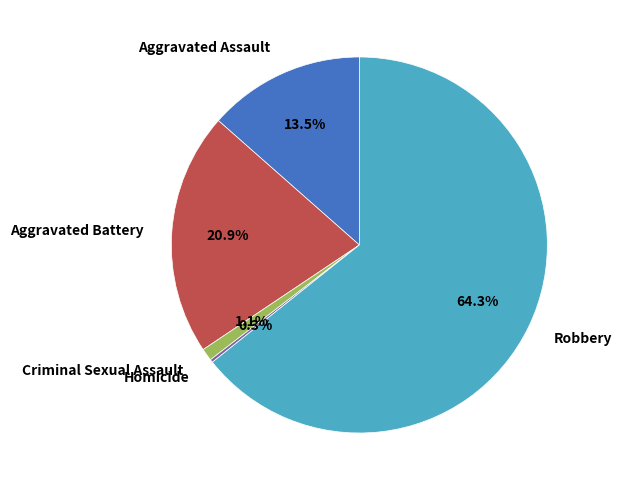

Does any single category account for the majority?

Yes